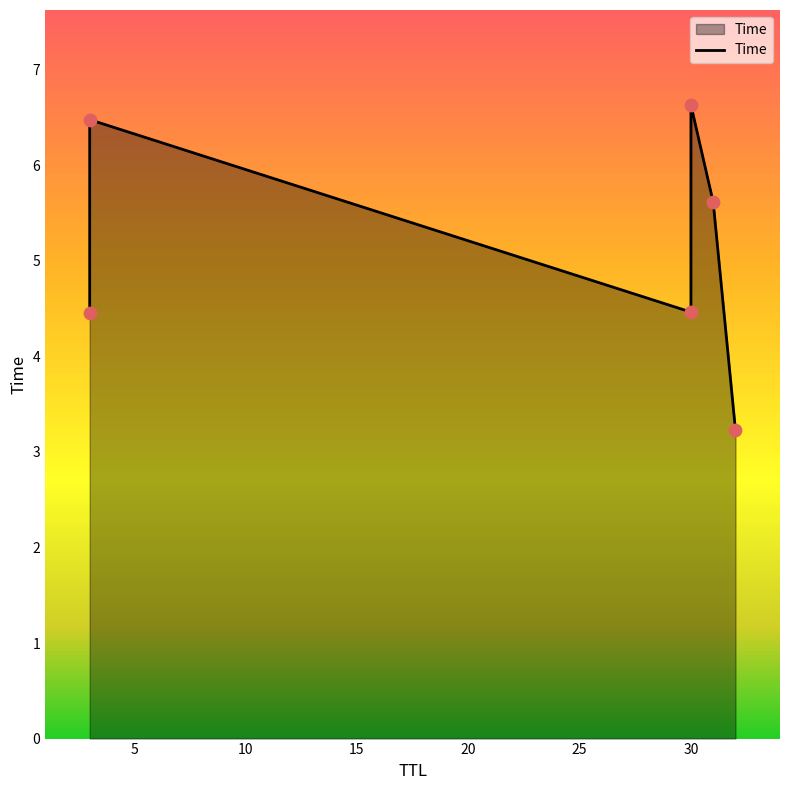

What is the ratio of the value at 0 to the value at 15?

0.7